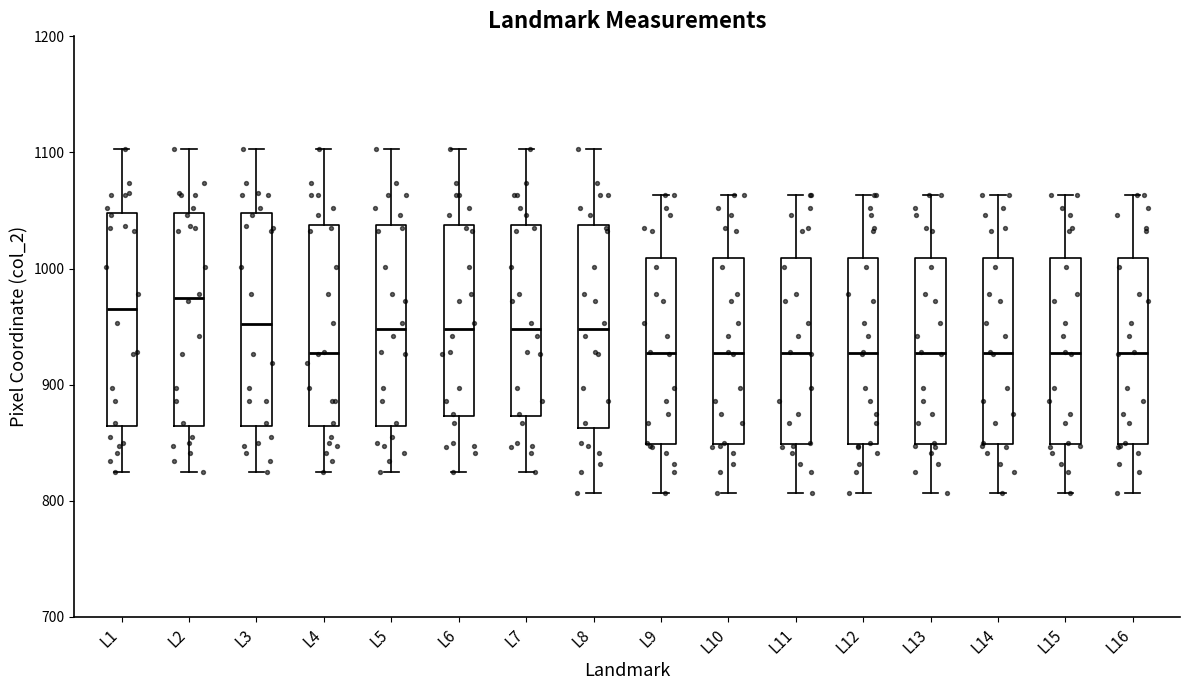

Reading left to right, transcribe this box plot: for each box, give where its median line is, the range the box spans, and where its two whiskers end, as read against the y-axis. The values are not printed on the chart, so give them approximately, as read against the axis.

L1: median 970, box 860 to 1050, whiskers 830 to 1100
L2: median 980, box 860 to 1050, whiskers 830 to 1100
L3: median 950, box 860 to 1050, whiskers 830 to 1100
L4: median 930, box 860 to 1040, whiskers 830 to 1100
L5: median 950, box 860 to 1040, whiskers 830 to 1100
L6: median 950, box 870 to 1040, whiskers 830 to 1100
L7: median 950, box 870 to 1040, whiskers 830 to 1100
L8: median 950, box 860 to 1040, whiskers 810 to 1100
L9: median 930, box 850 to 1010, whiskers 810 to 1060
L10: median 930, box 850 to 1010, whiskers 810 to 1060
L11: median 930, box 850 to 1010, whiskers 810 to 1060
L12: median 930, box 850 to 1010, whiskers 810 to 1060
L13: median 930, box 850 to 1010, whiskers 810 to 1060
L14: median 930, box 850 to 1010, whiskers 810 to 1060
L15: median 930, box 850 to 1010, whiskers 810 to 1060
L16: median 930, box 850 to 1010, whiskers 810 to 1060